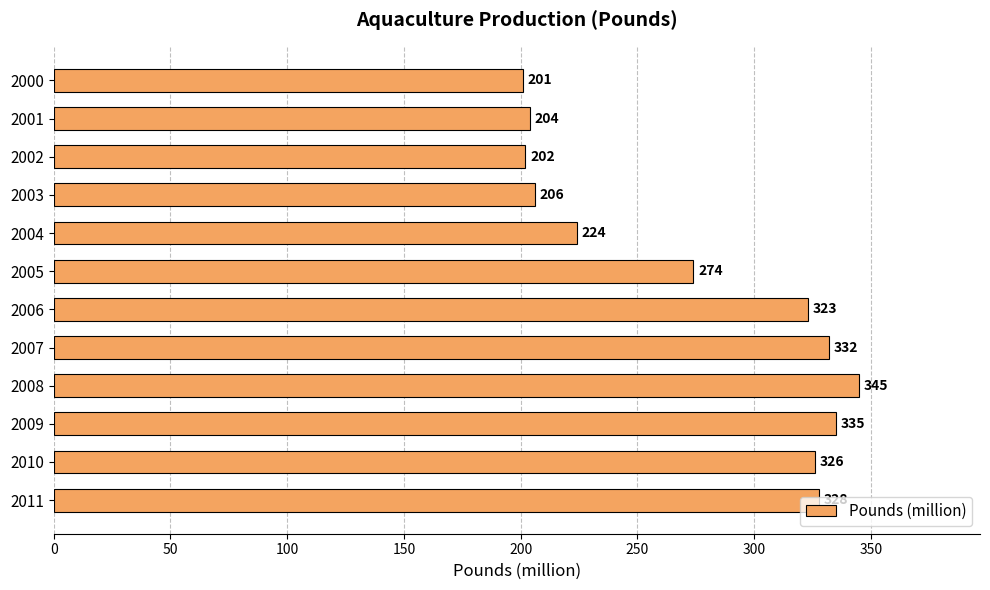

Where is the data nearest to the value 273?

2005